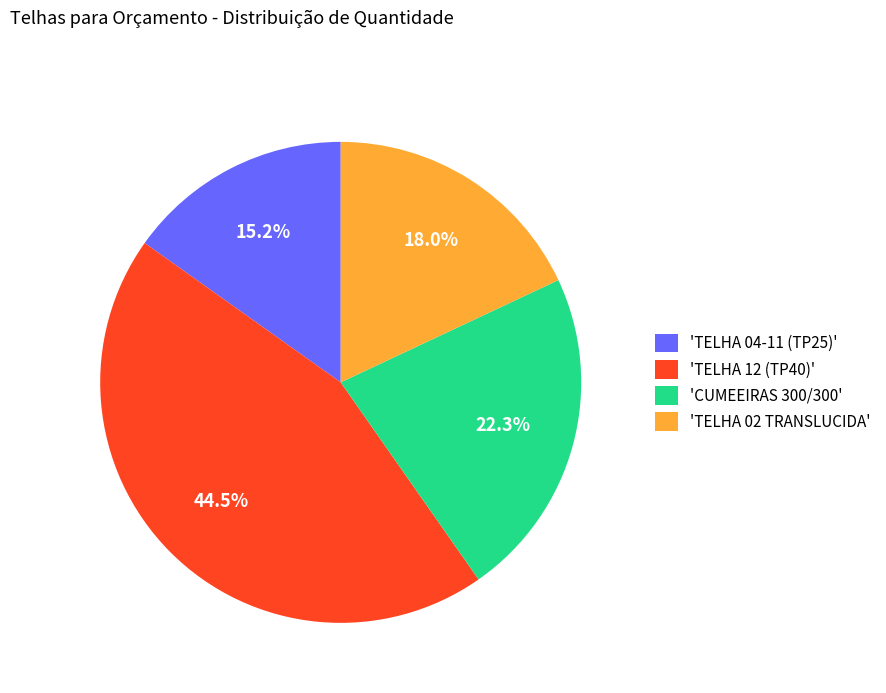

Between 'TELHA 12 (TP40)' and 'CUMEEIRAS 300/300', which is larger?

'TELHA 12 (TP40)'